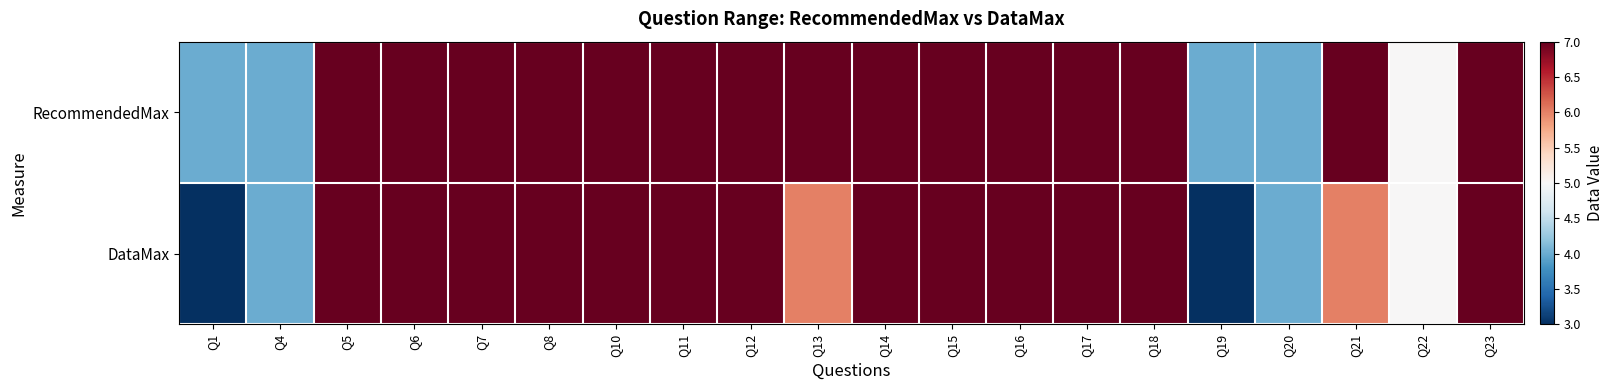

Which series changed the most between Q1 and Q4?

DataMax